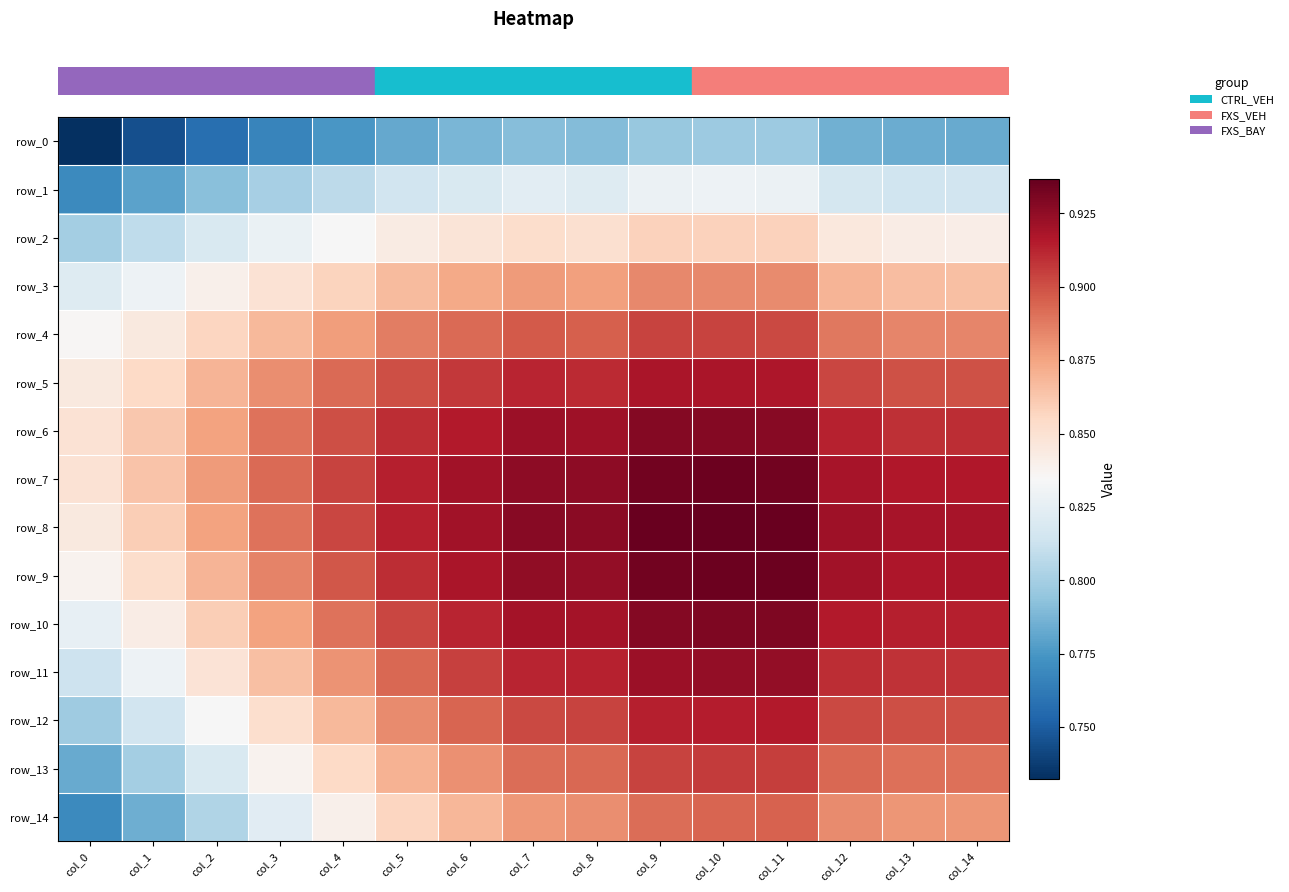

What is the minimum value for row_6?

0.8